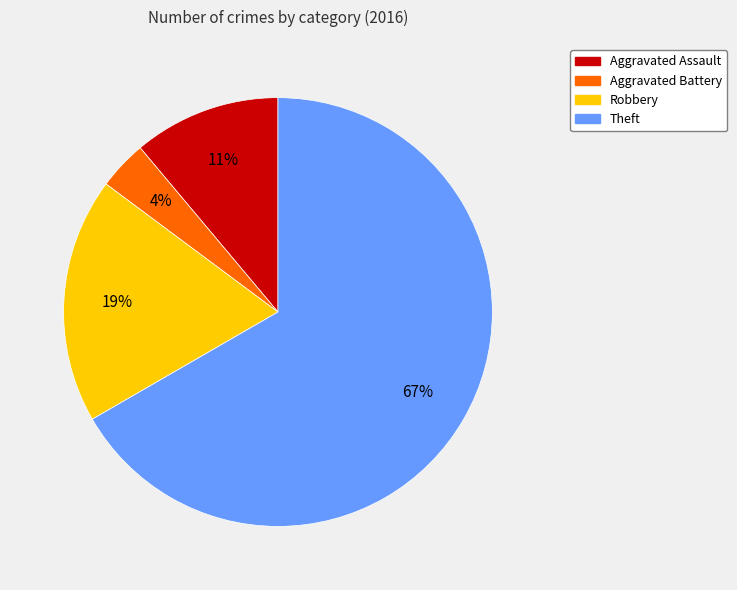

Is there any slice that represents more than half of the pie?

Yes